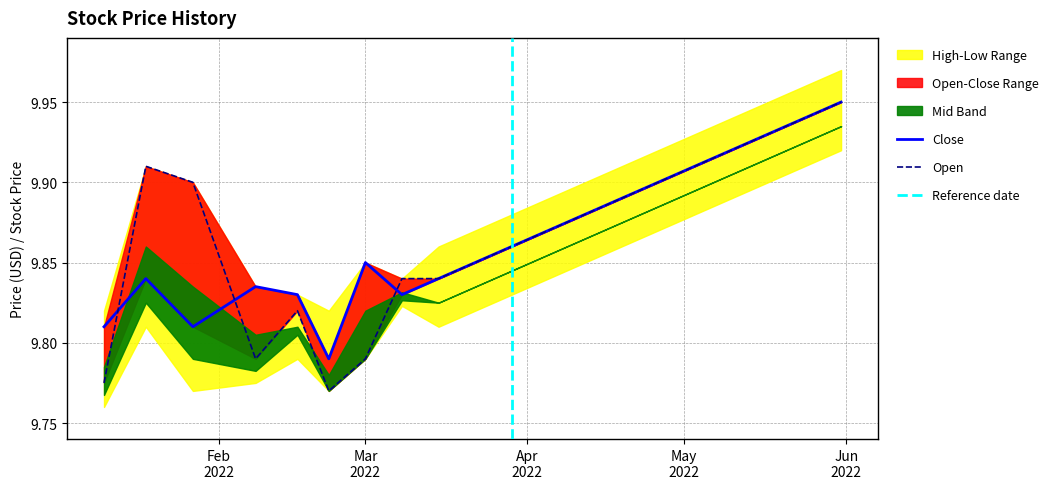

Where do Close and Open first cross each other?

2022-01-10 and 2022-01-18